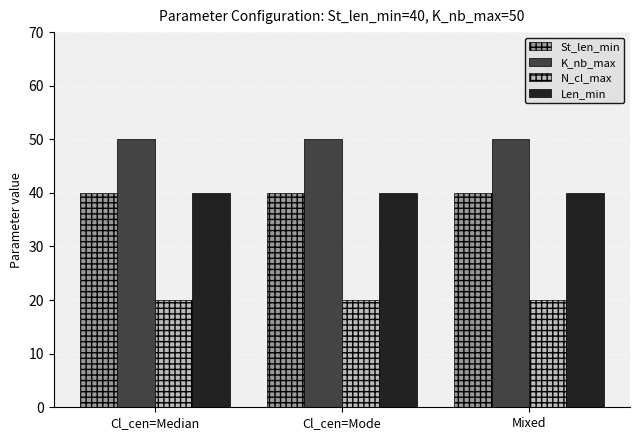

Reading left to right, extract all data points from this chart.

St_len_min: 40	40	40
K_nb_max: 50	50	50
N_cl_max: 20	20	20
Len_min: 40	40	40